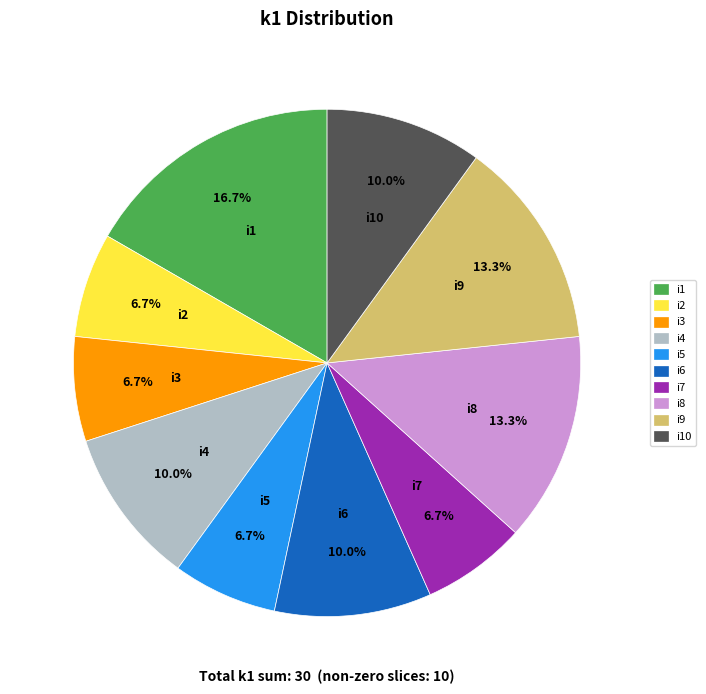

The i4 slice represents 10% of the pie. True or false?

True